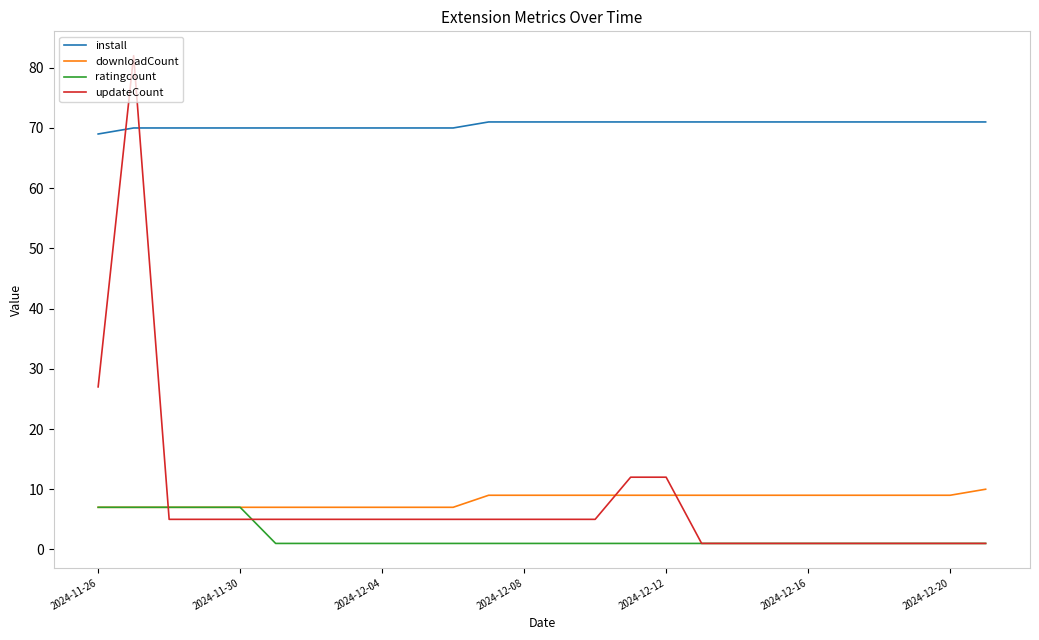

Which series has the largest total across all categories?

install